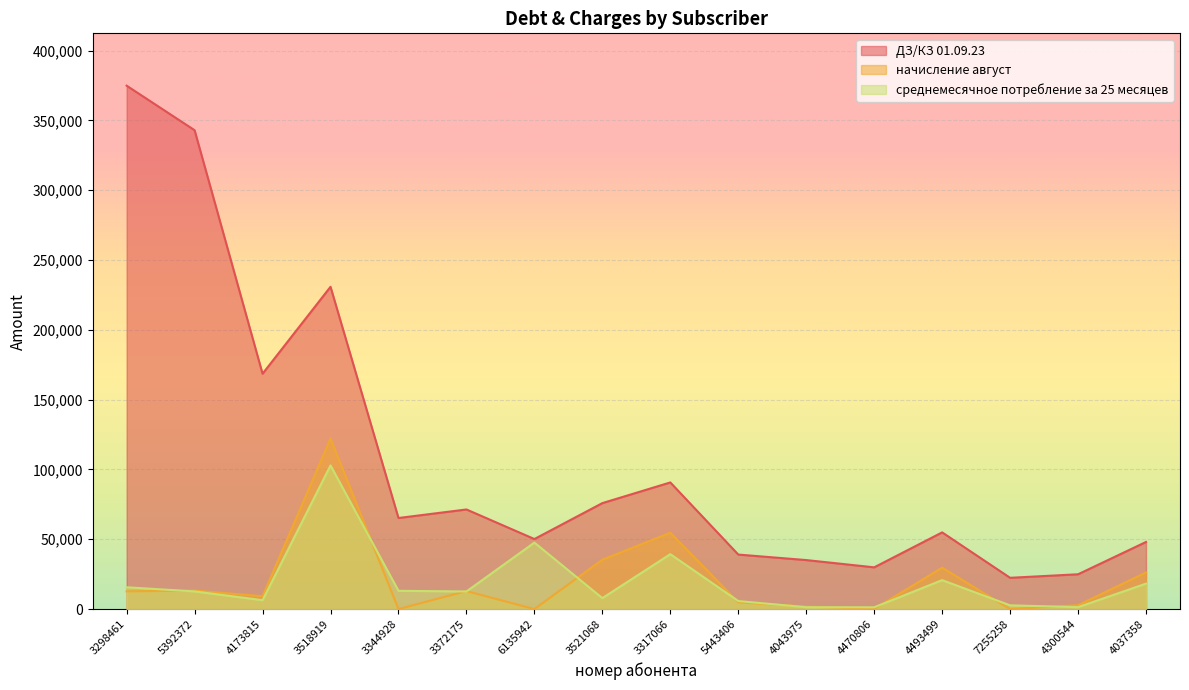

Where is the first local maximum for начисление август?

5392372